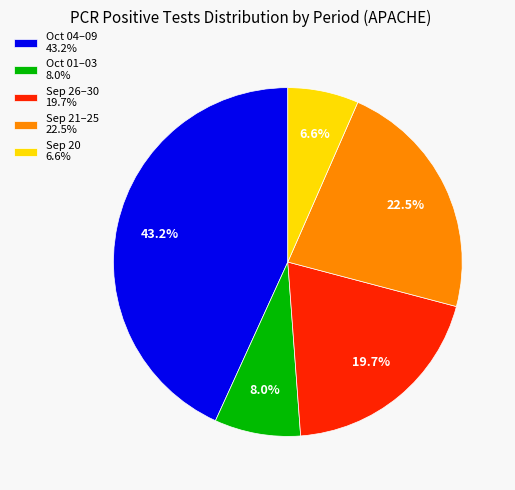

Rank the categories by value from highest to lowest.

Oct 04–09 43.2%, Sep 21–25 22.5%, Sep 26–30 19.7%, Oct 01–03 8.0%, Sep 20 6.6%